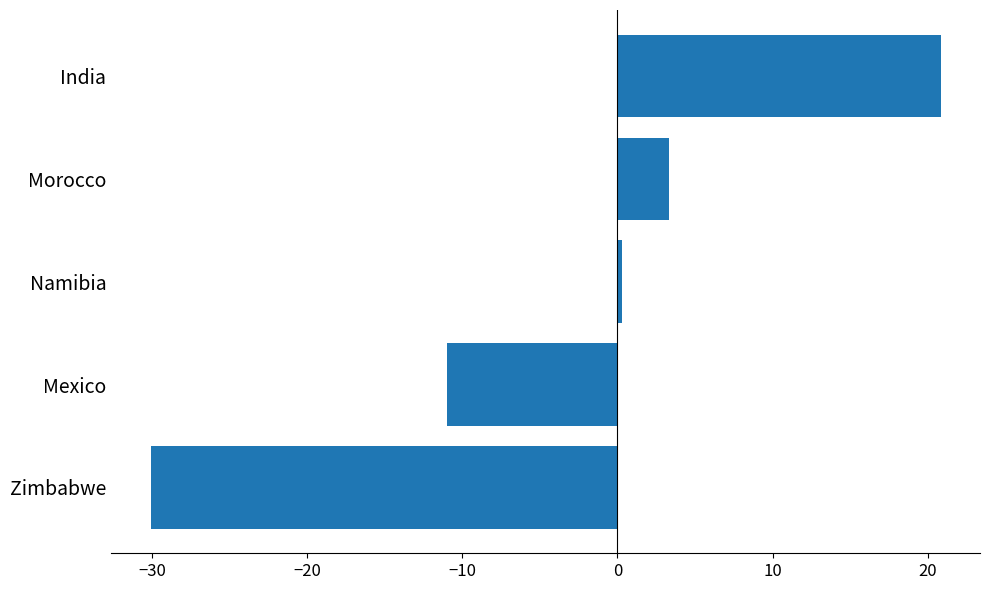

Rank the categories by value from lowest to highest.

Zimbabwe, Mexico, Namibia, Morocco, India